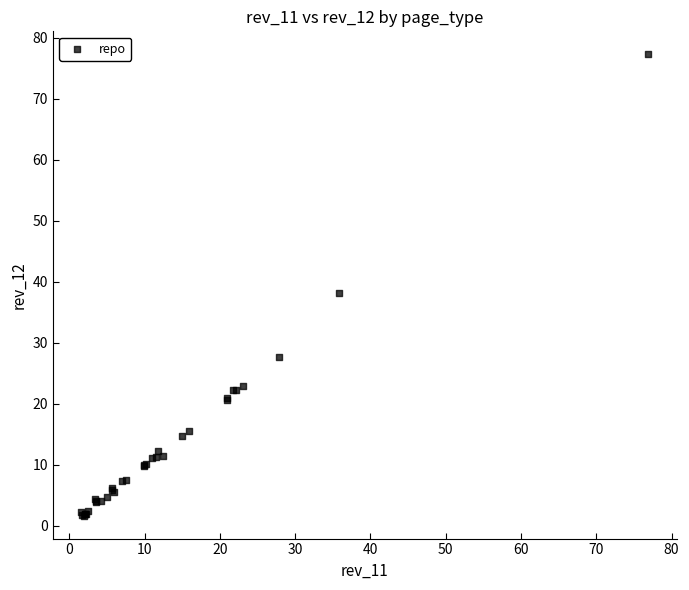

What Y value in the scatter plot is closest to 39?

38.1